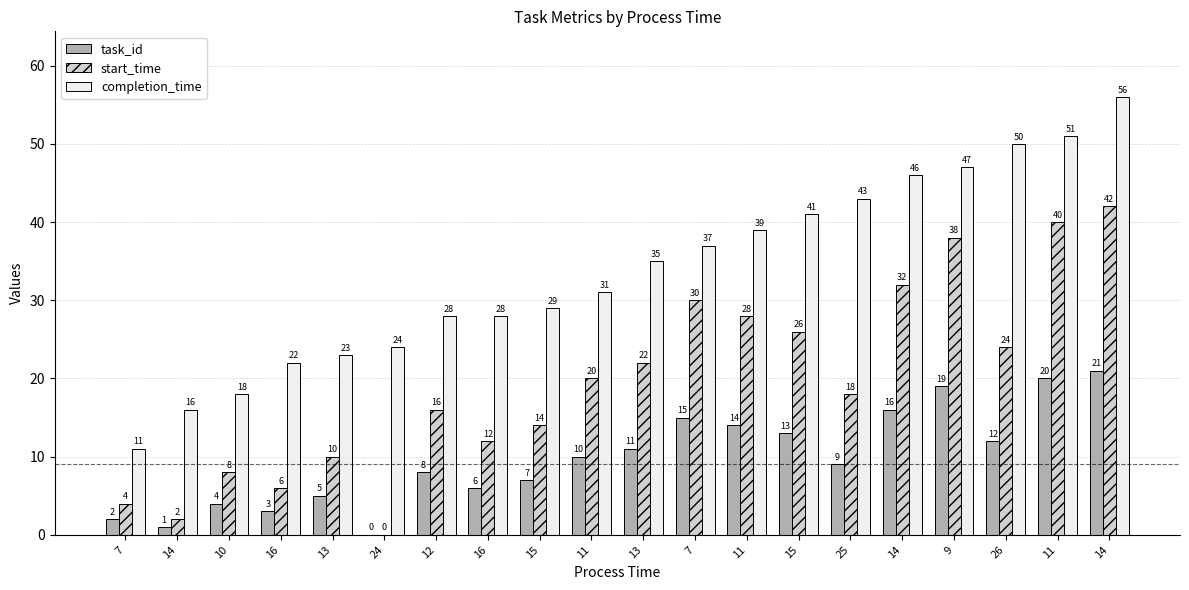

At how many categories does at least one series exceed 37?

8